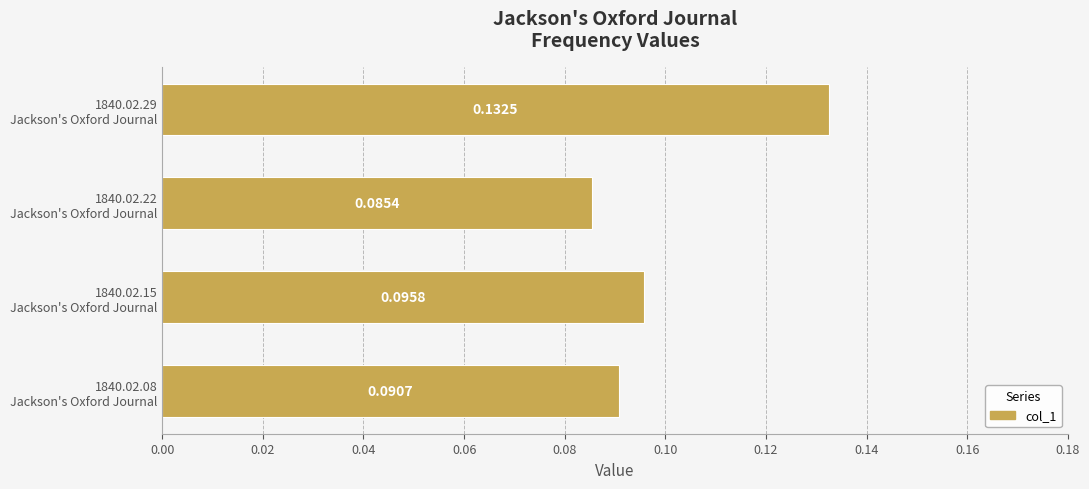

What is the sum of all values?

0.4